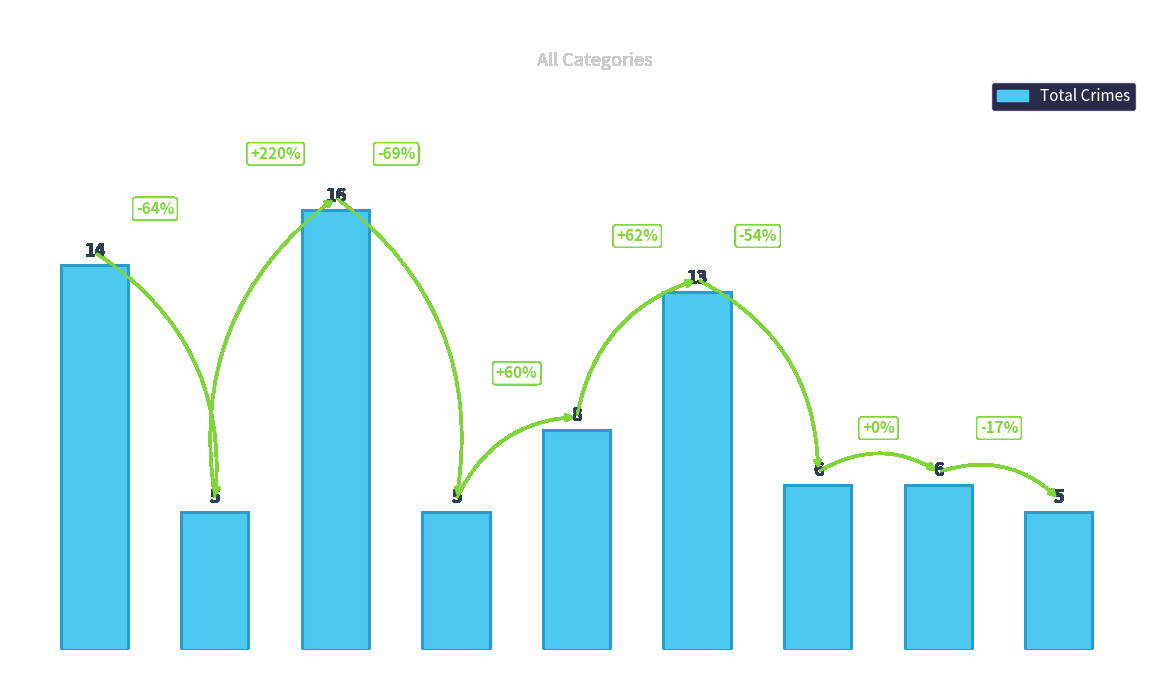

How many bars are there in total?

9